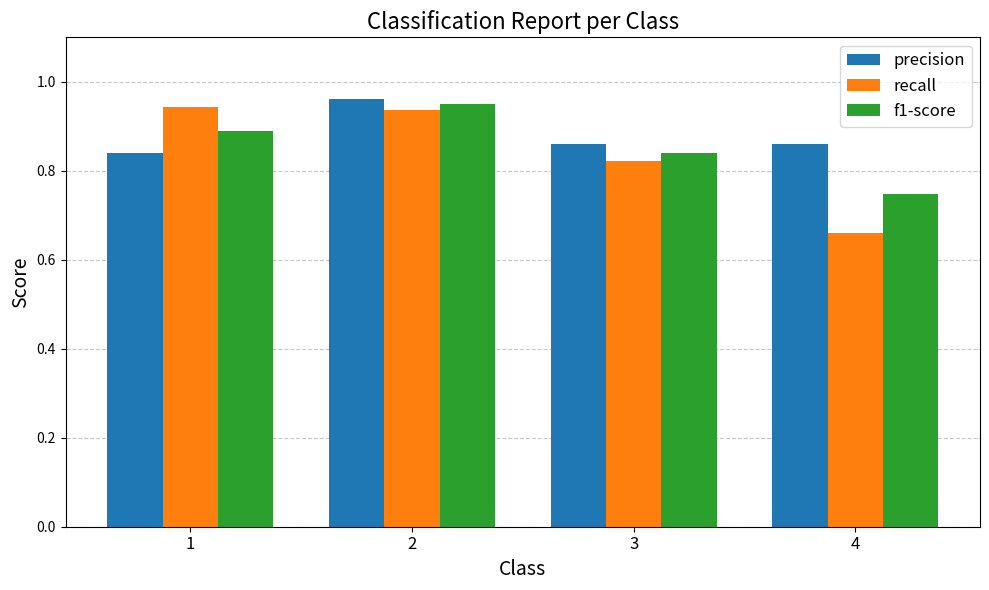

True or false: f1-score has a value of 1.7 at 2.

False